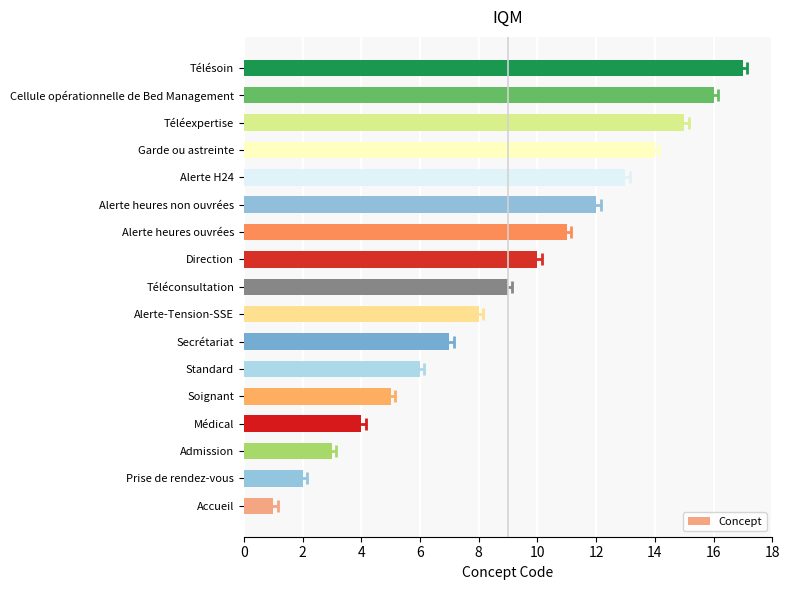

What is the difference between the maximum and minimum values?

16